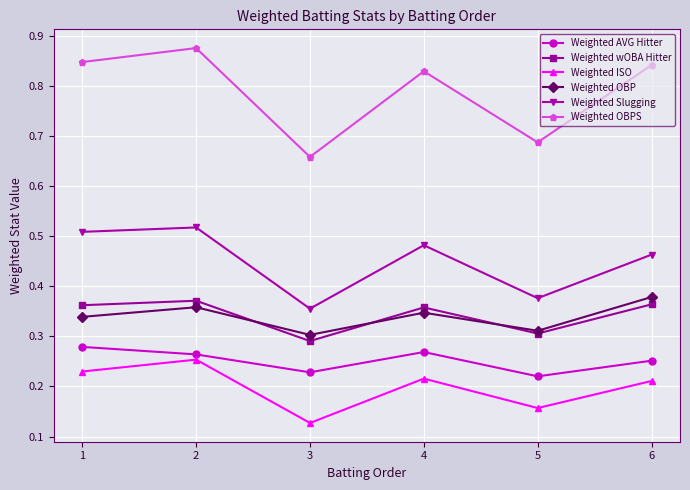

True or false: Weighted ISO and Weighted Slugging intersect in this chart.

False